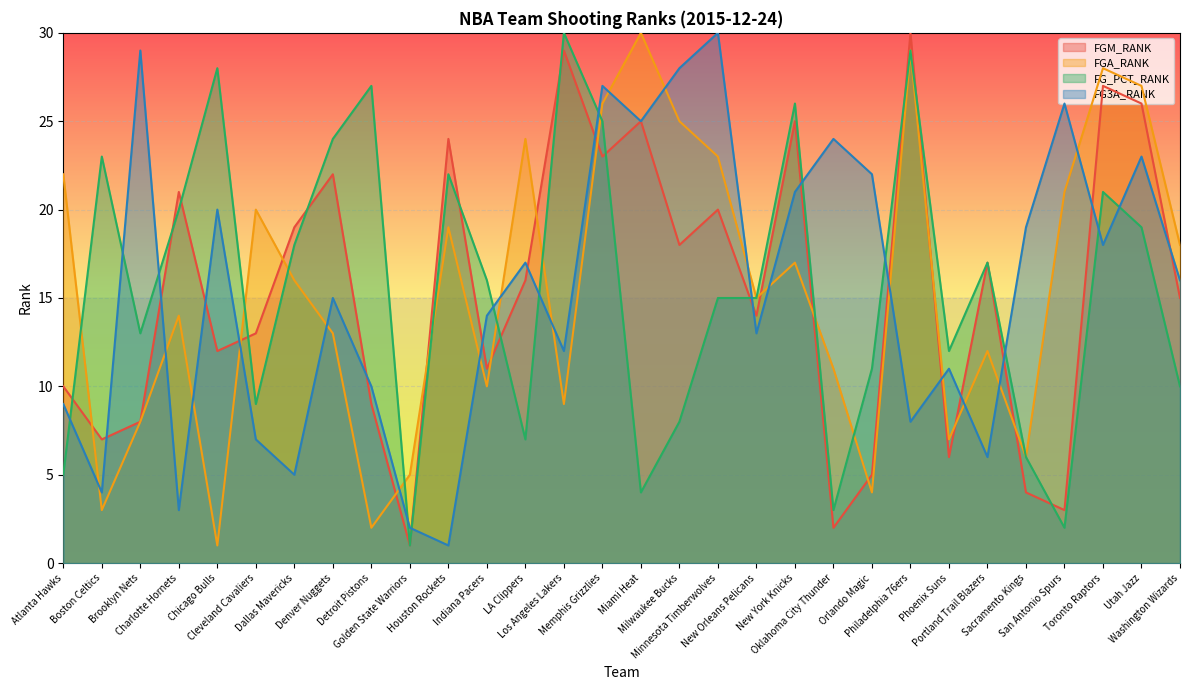

What is the sum of all FG_PCT_RANK values?

466